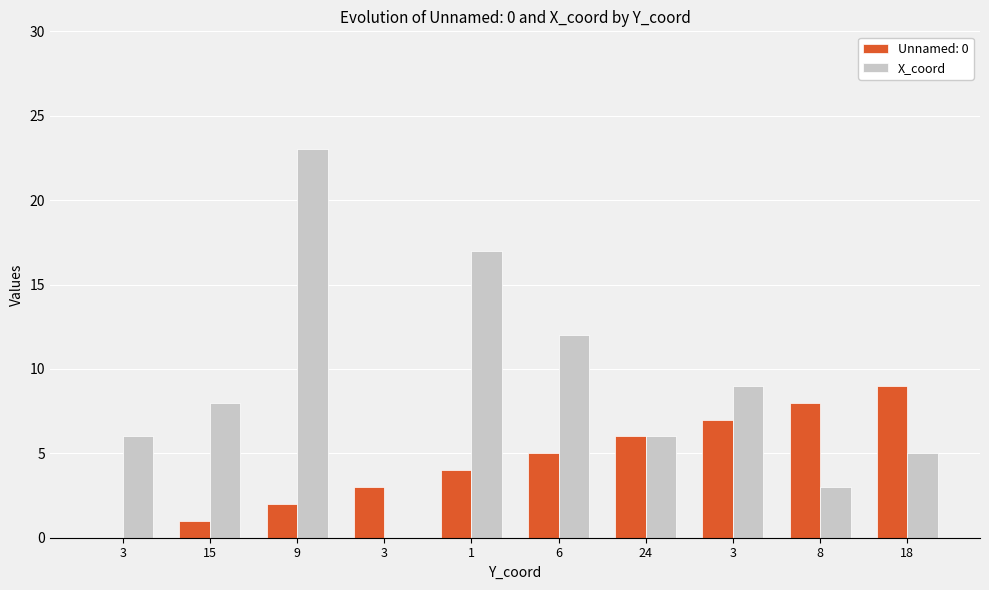

What is the label of the 2nd bar from the left?

15